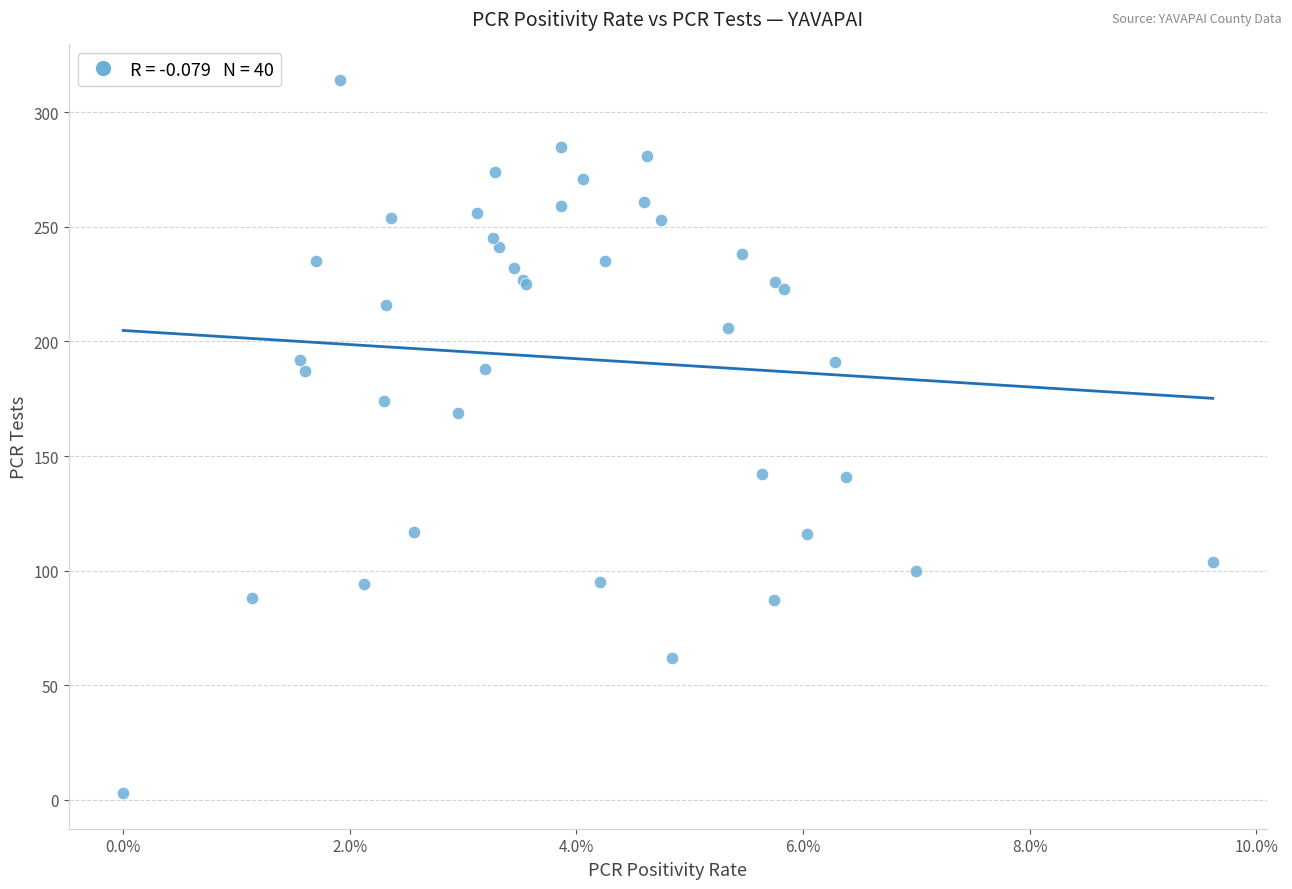

What Y value in the scatter plot is closest to 158?

169